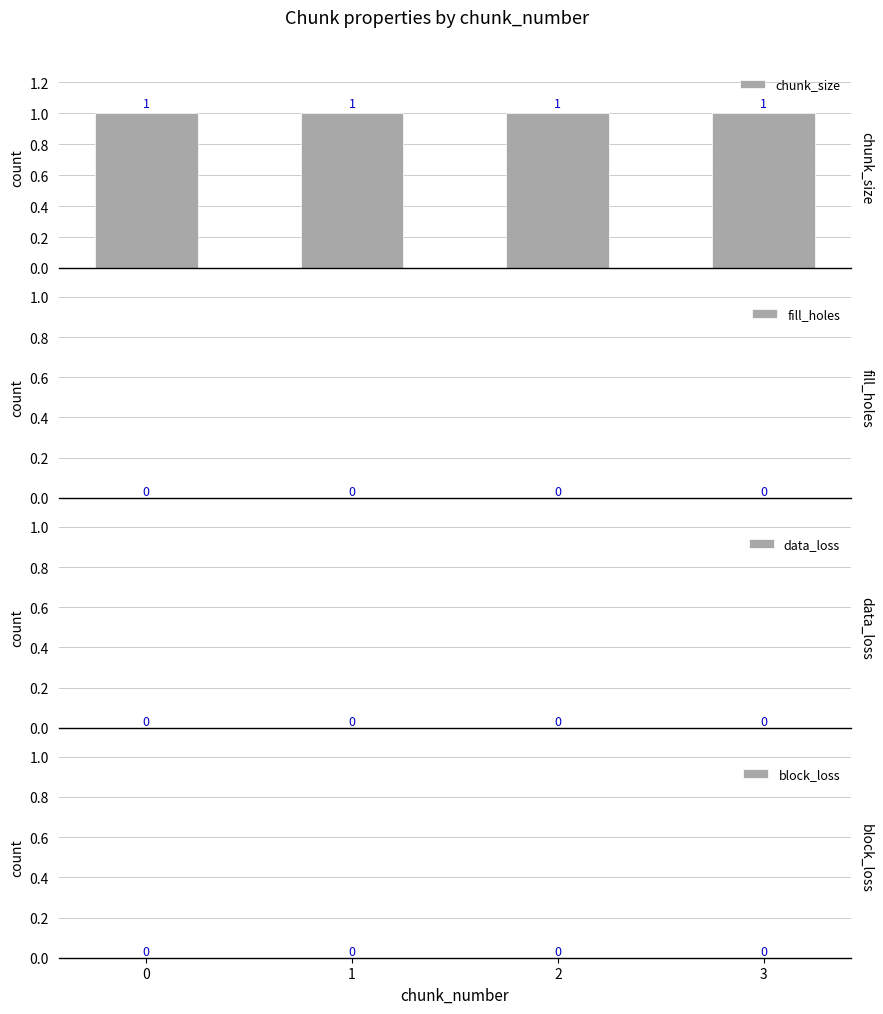

What is the value of the chunk_size bar at the 2nd from the left?

1